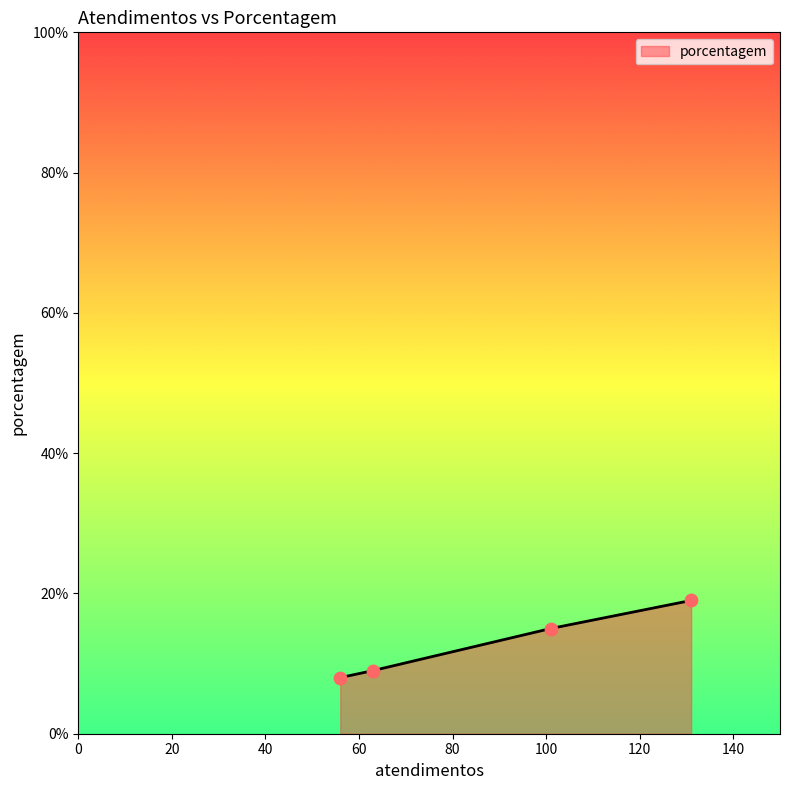

True or false: the data has more than 2 interior local peaks.

False